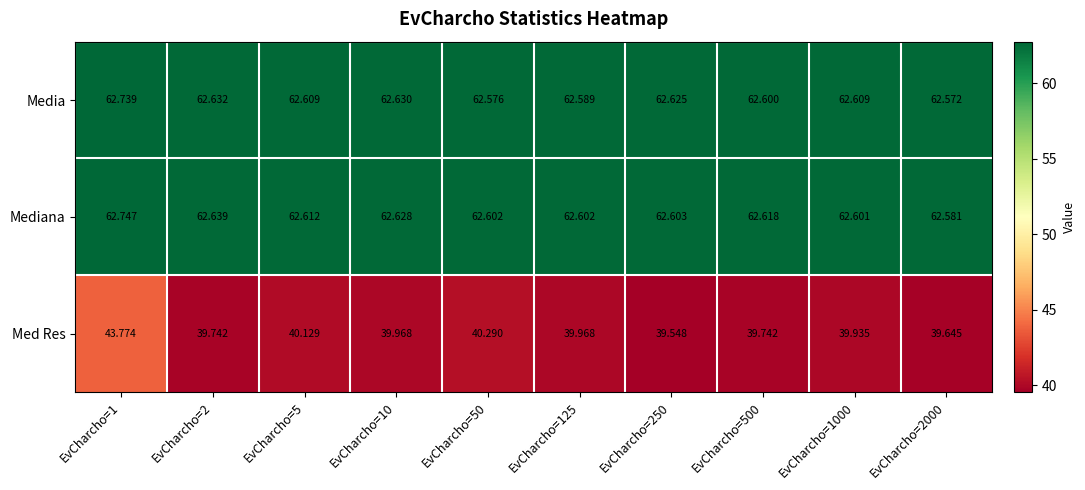

List the series in order of their peak value, highest first.

Mediana, Media, Med Res